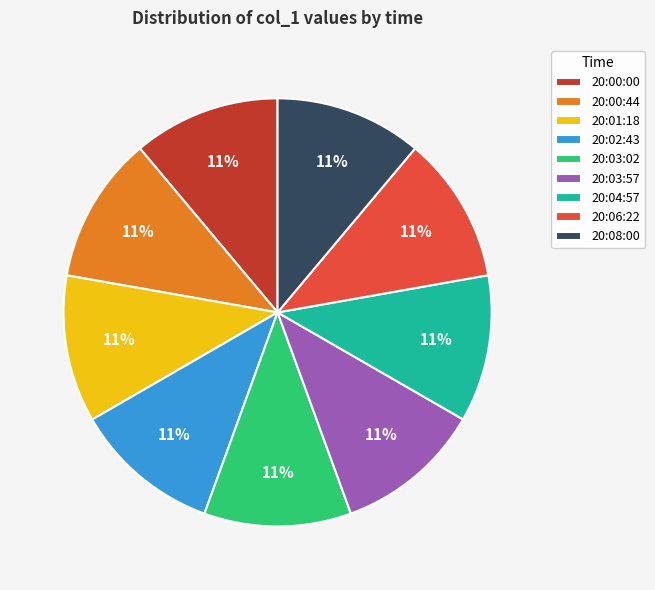

Is the sum of 20:08:00 and 20:02:43 greater than half?

No